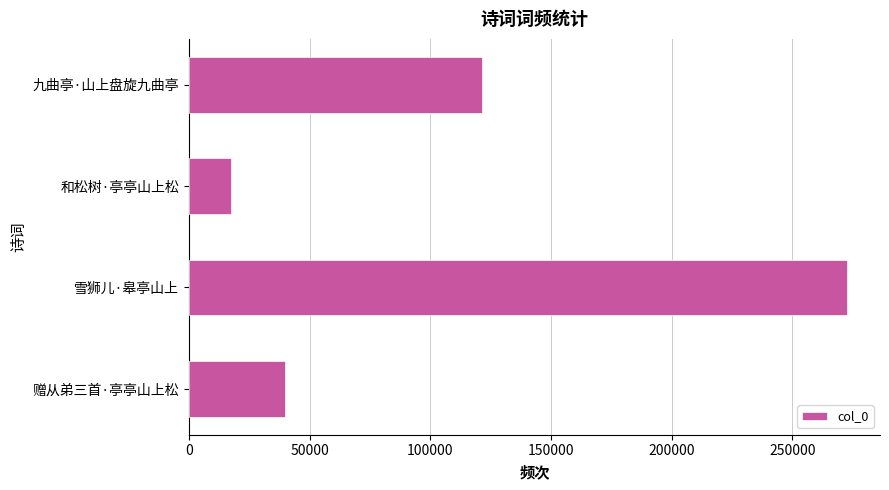

Which category has the highest value across all series?

雪狮儿·皋亭山上